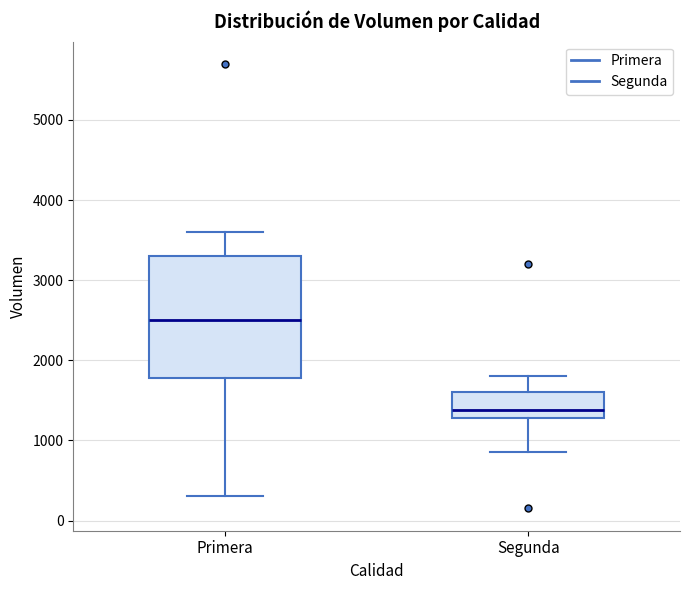

Where does the upper whisker of the box for Segunda end on the y-axis? The values are not printed on the chart, so give them approximately, as read against the axis.

1800